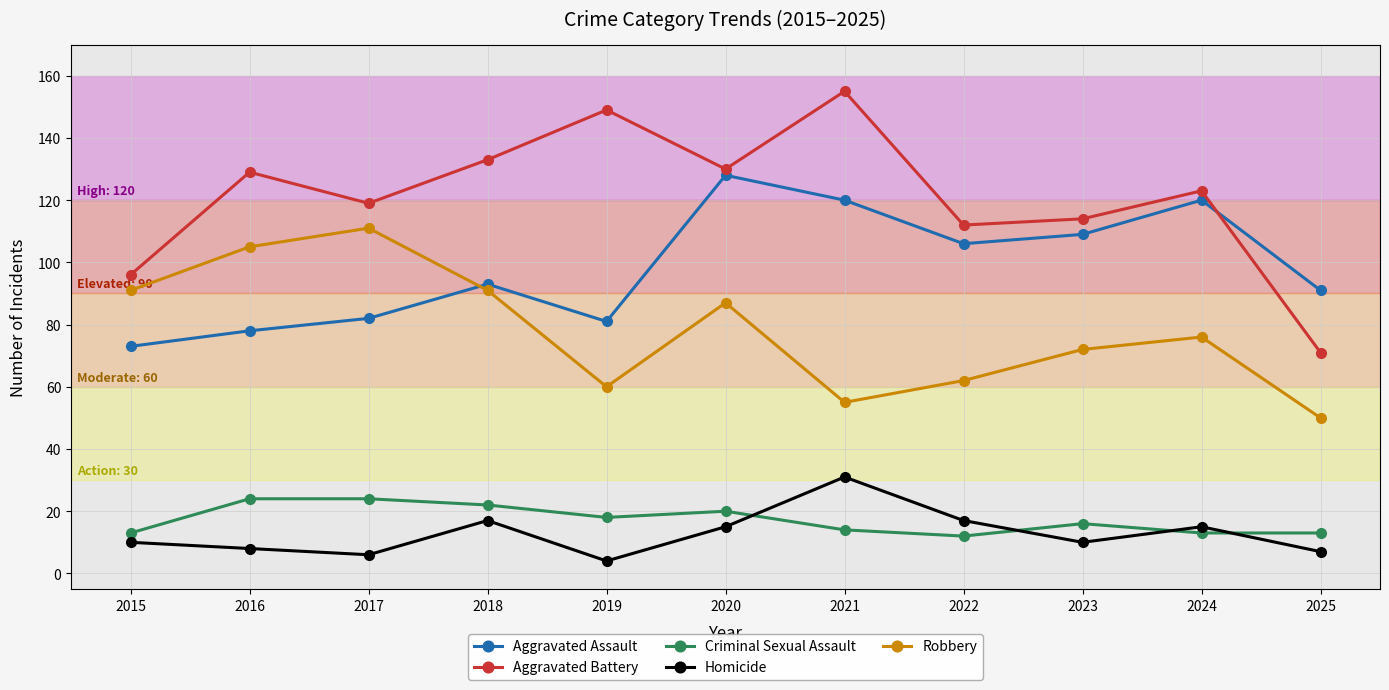

Read the Robbery value at 2018.

91